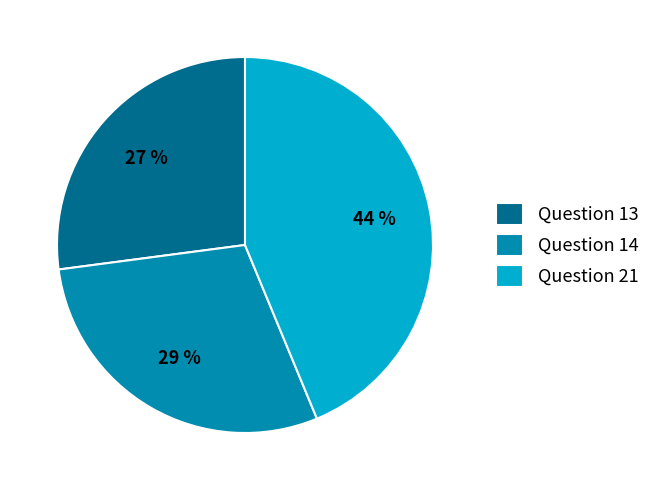

Approximately how many times larger is the value at Question 13 compared to Question 21?

0.6